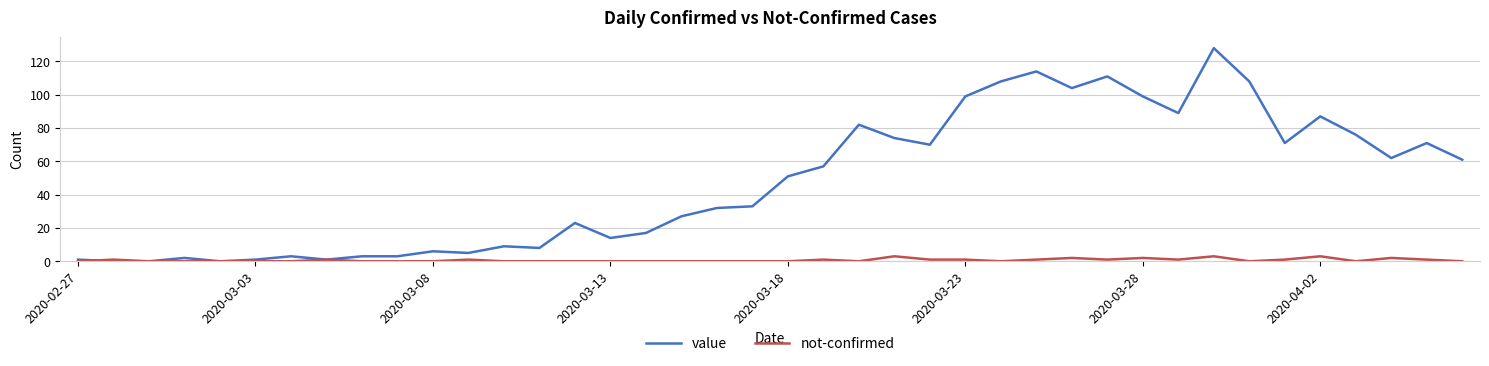

How many distinct data groups are displayed?

2